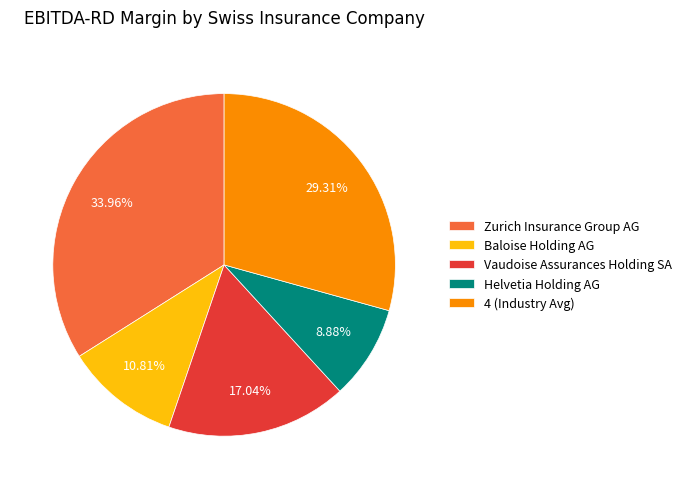

Count the number of slices in the pie.

5